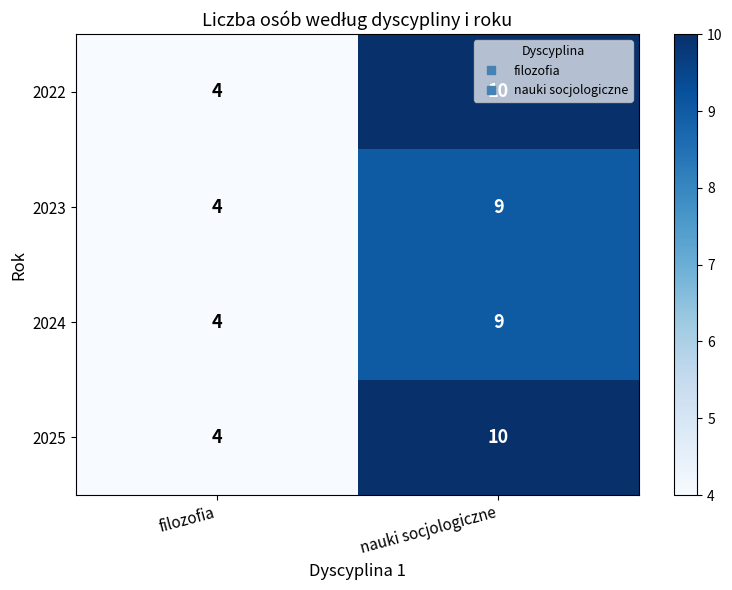

At which category is the sum across all series the highest?

nauki socjologiczne